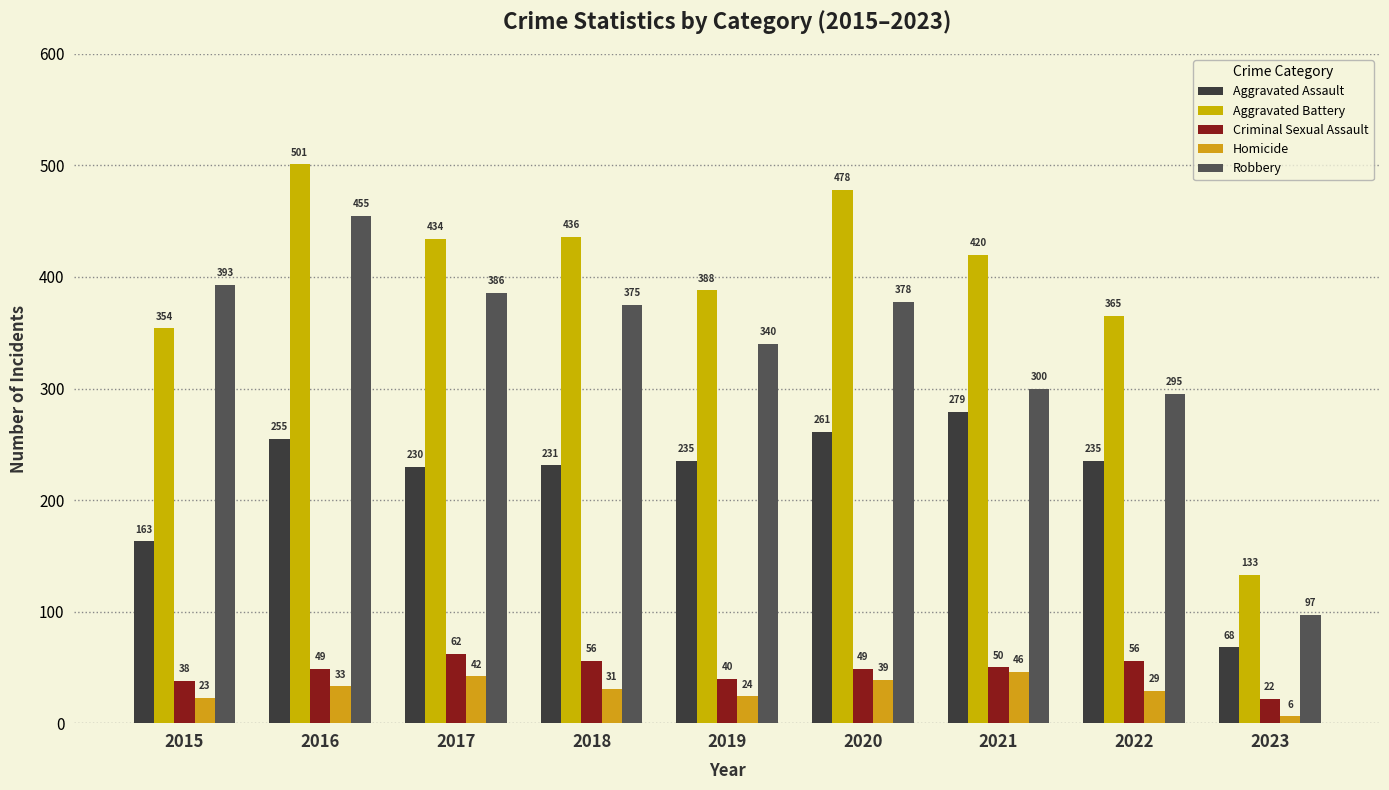

What is the sum of all Aggravated Assault values?

1957